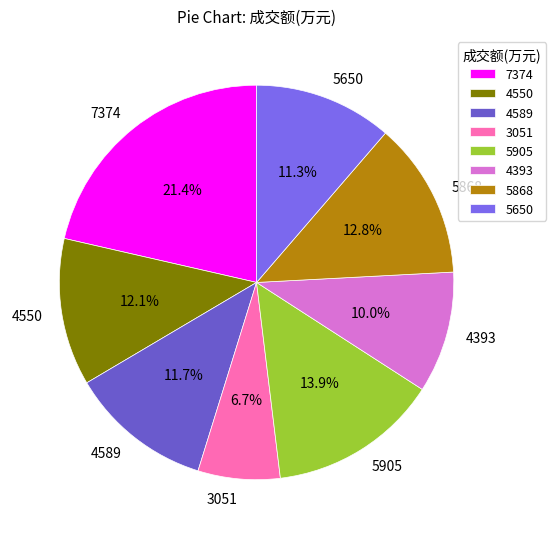

Between 5868 and 7374, which is larger?

7374